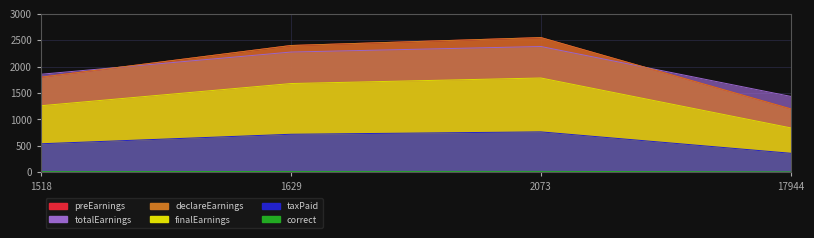

What is the difference between the maximum and second lowest values in the finalEarnings series?

525.0